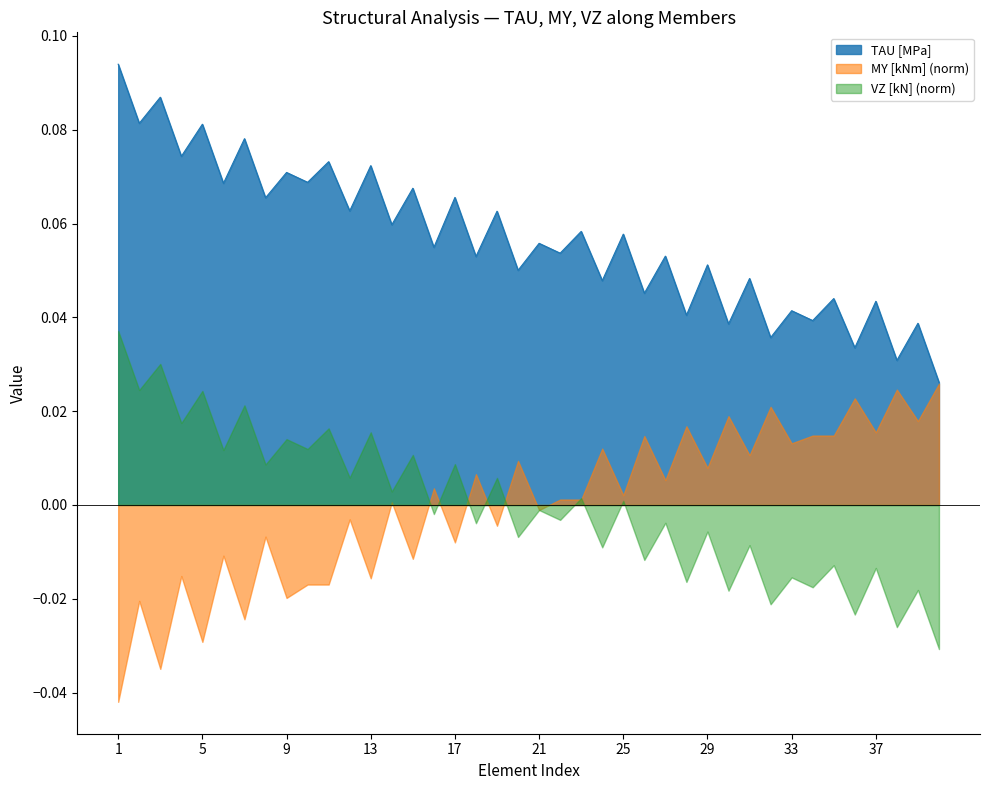

Reading left to right, extract all data points from this chart.

0.1	0.1	0.1	0.1	0.1	0.1	0.1	0.1	0.1	0.1	0.1	0.1	0.1	0.1	0.1	0.1	0.1	0.1	0.1	0.1	0.1	0.1	0.1	0.0	0.1	0.0	0.1	0.0	0.1	0.0	0.0	0.0	0.0	0.0	0.0	0.0	0.0	0.0	0.0	0.0